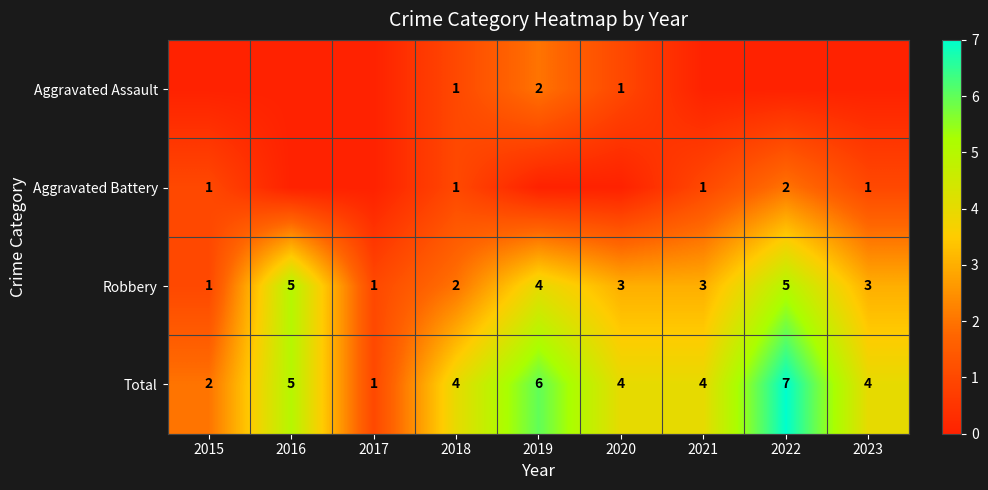

The value of Robbery at 2021 is 3. True or false?

True